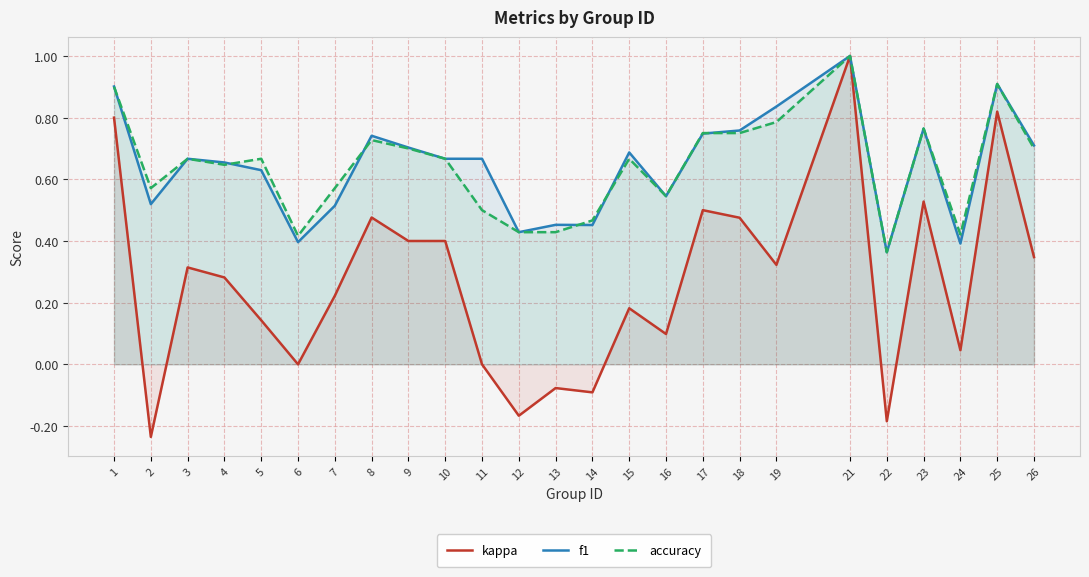

Count the number of categories in the chart.

25